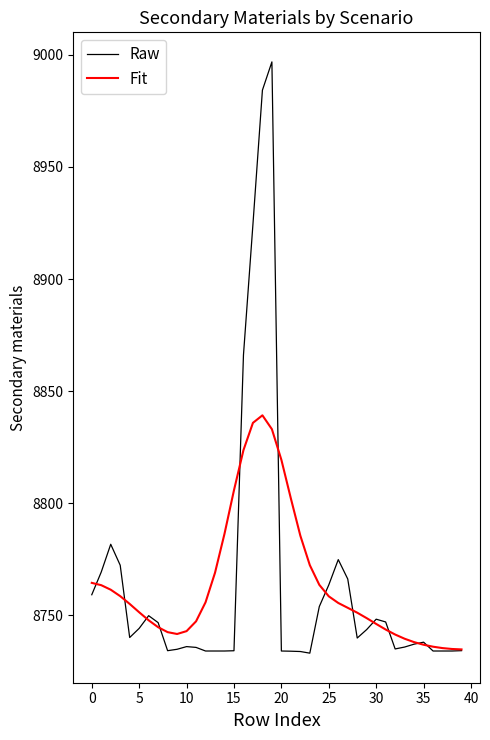

List the series in order of their peak value, highest first.

Raw, Fit